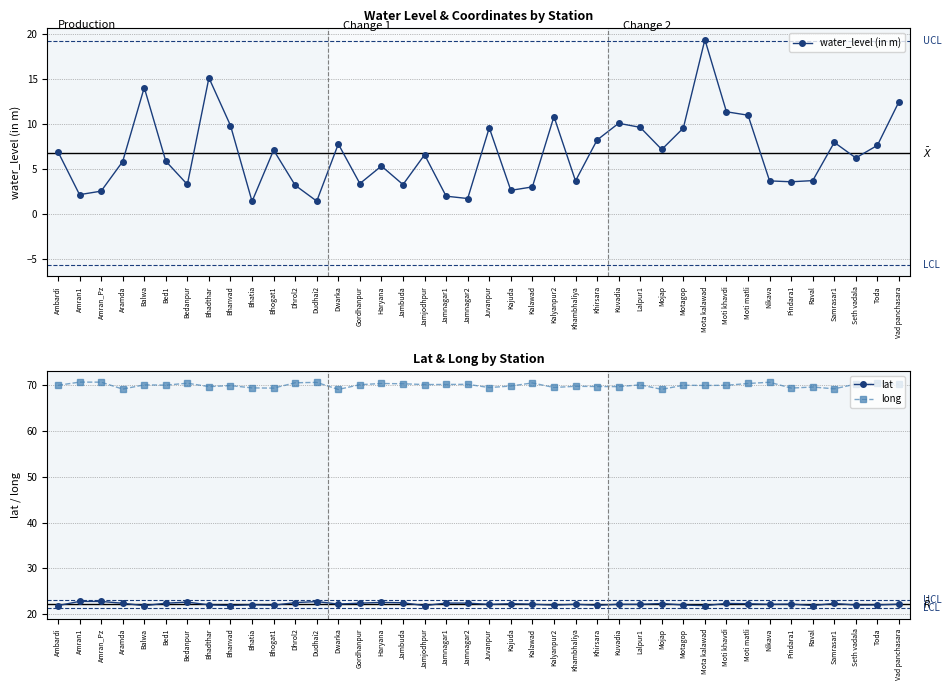

How many interior local valleys does the water_level (in m) series have?

12